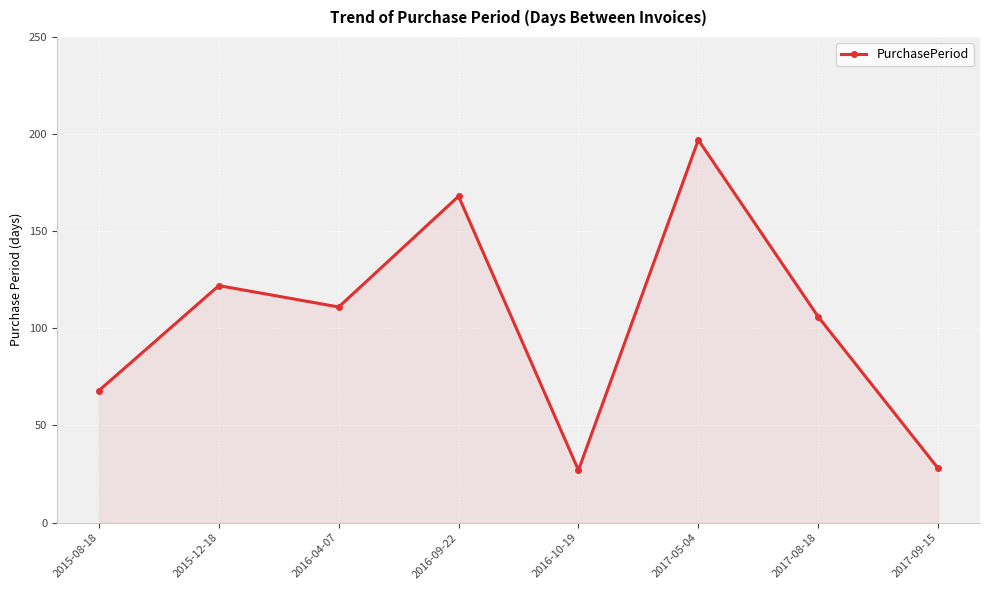

Is it true that the value at 2015-08-18 is 21?

False